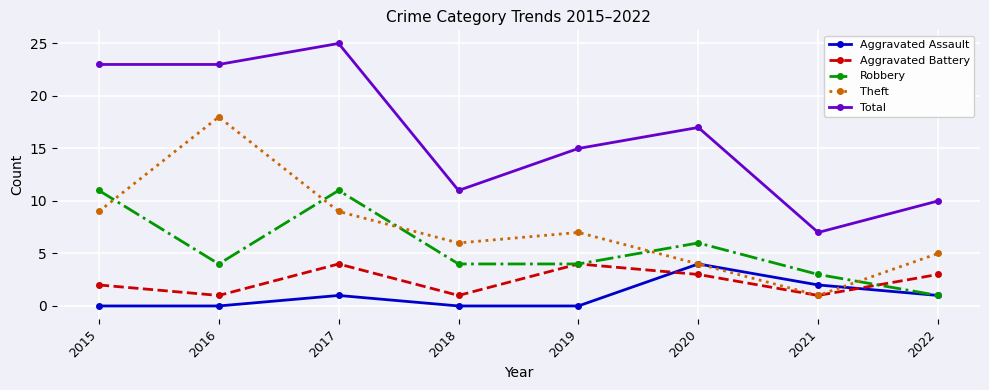

What is the value of the Total point at the 3rd from the left?

25